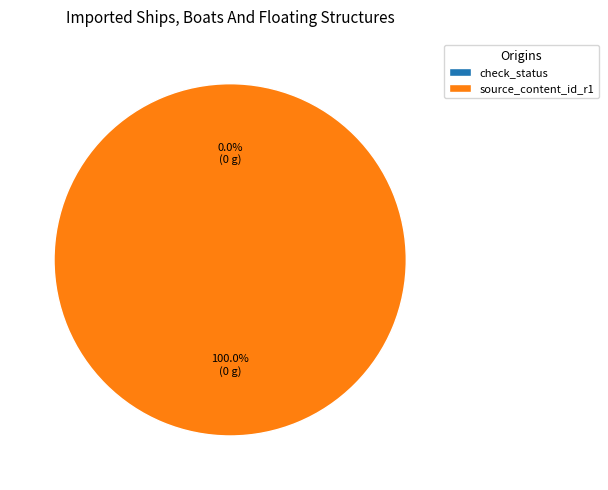

Is it true that id: 3630401 is 99% of the pie?

False